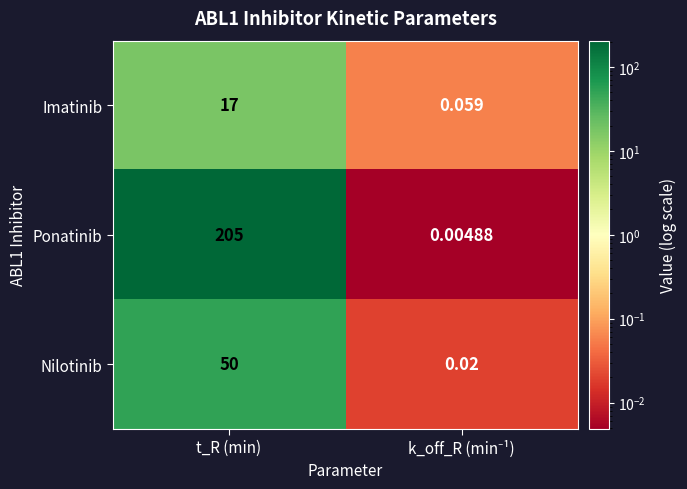

Which label corresponds to the largest value in the chart?

t_R (min)